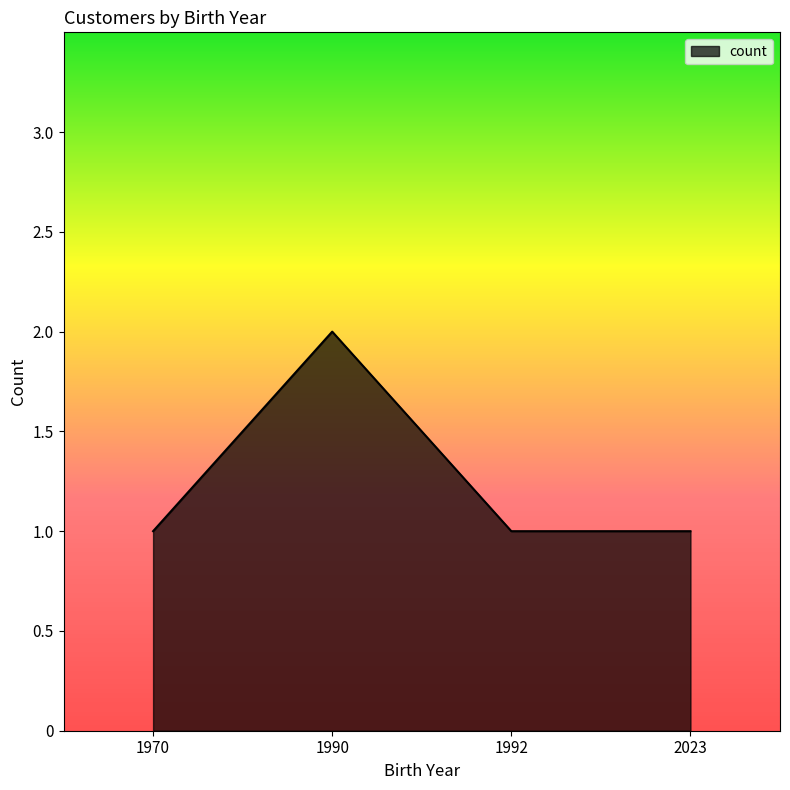

Which has a higher value, 1992 or 1990?

1990